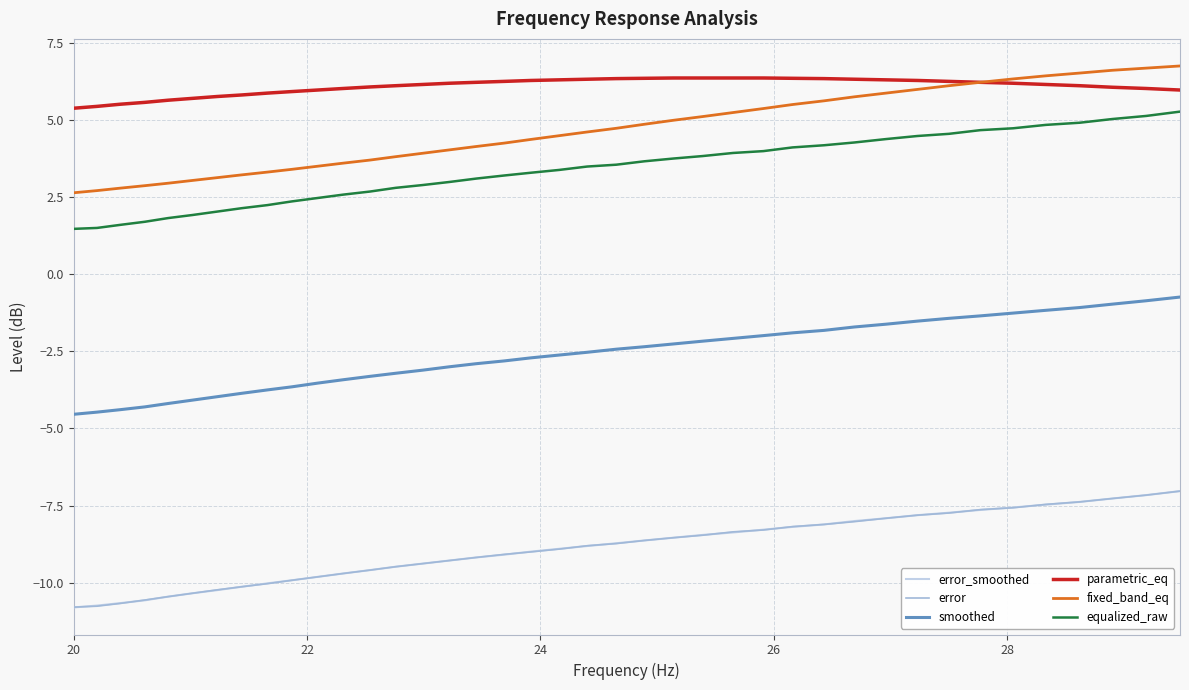

How many lines are shown in the chart?

6